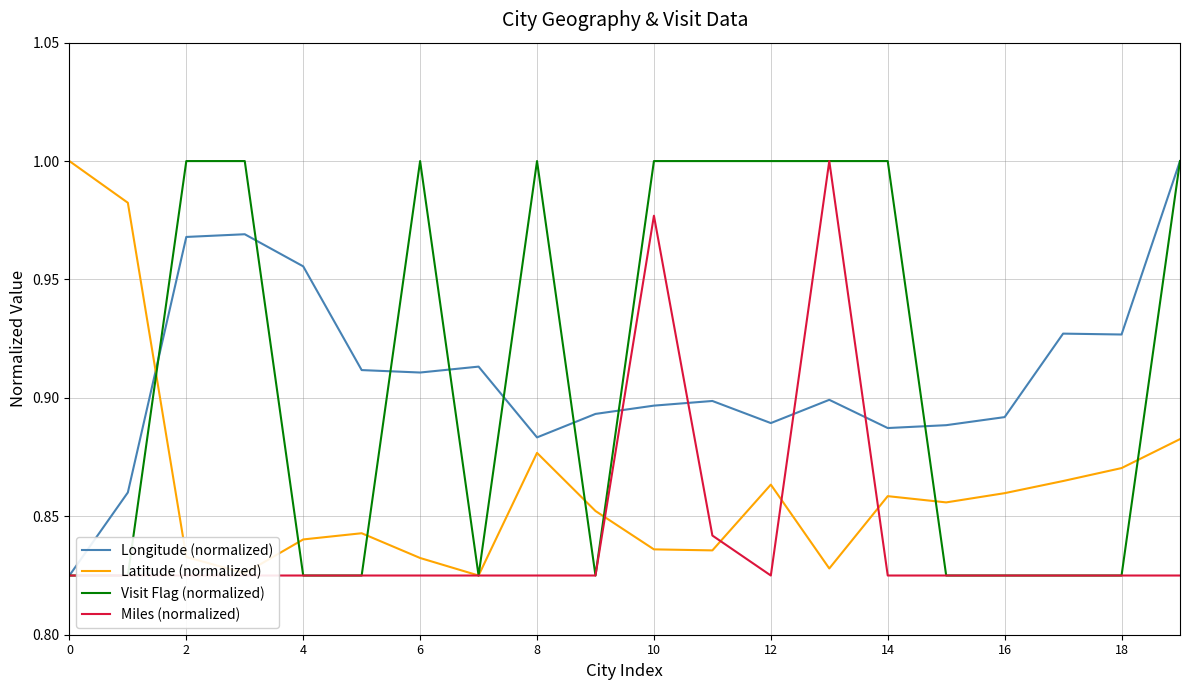

What is the sum of all Miles (normalized) values?

16.8